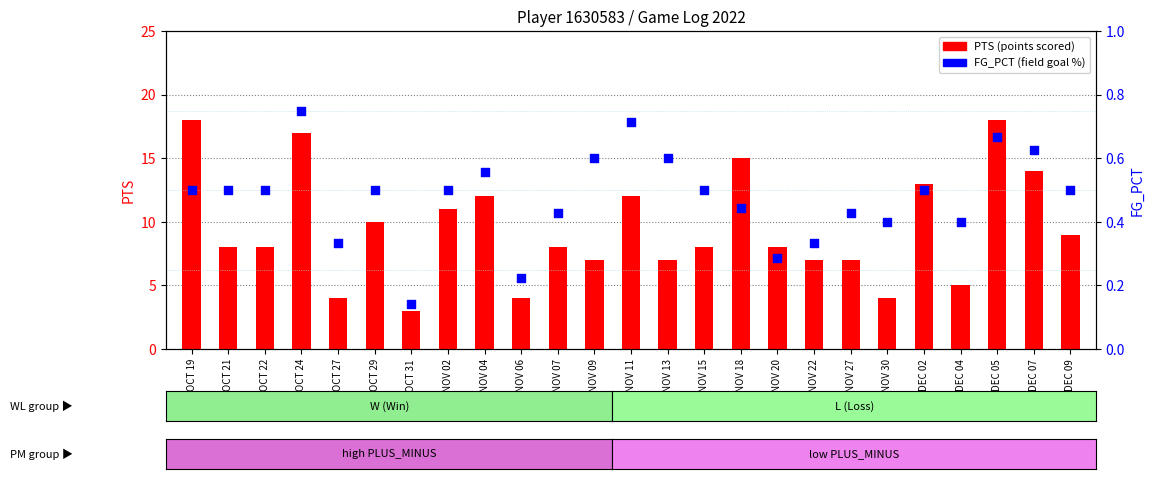

Which series has the widest spread of Y values?

PTS